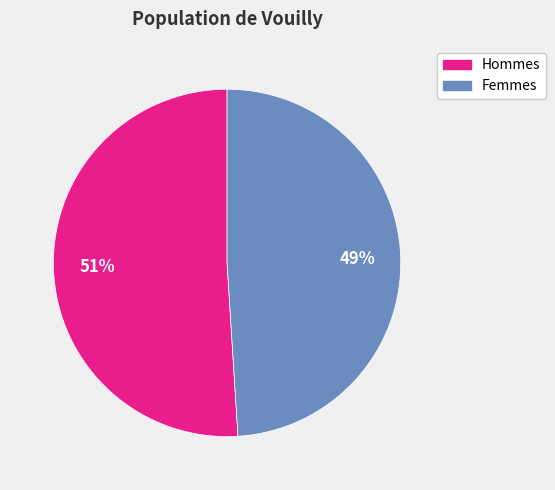

To the nearest percent, what is the combined percentage of Hommes and Femmes?

100%